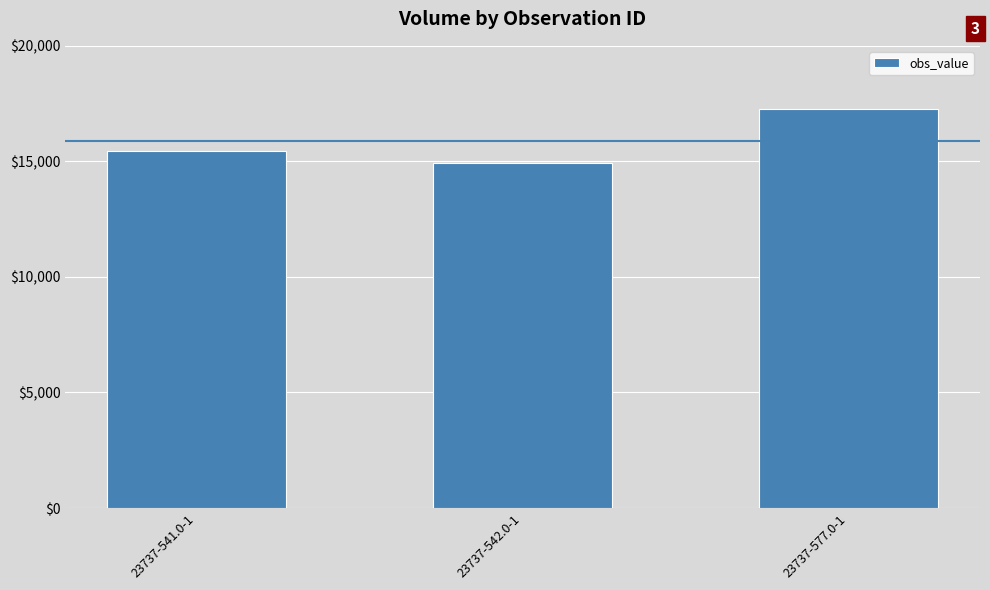

How many categories are shown in the chart?

3